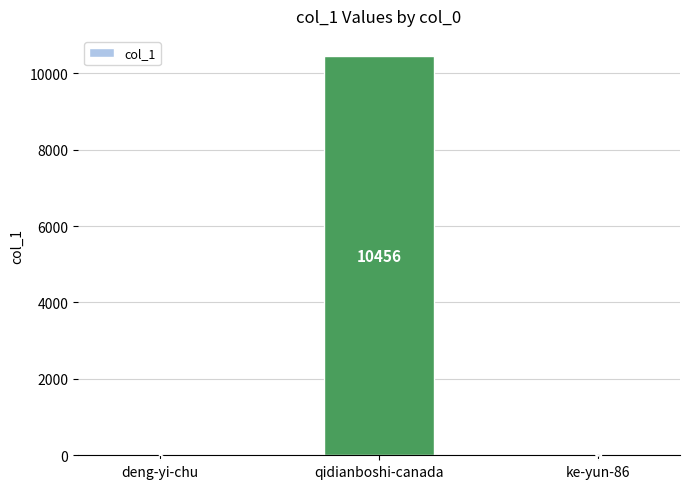

What is the maximum value shown in the chart?

10456